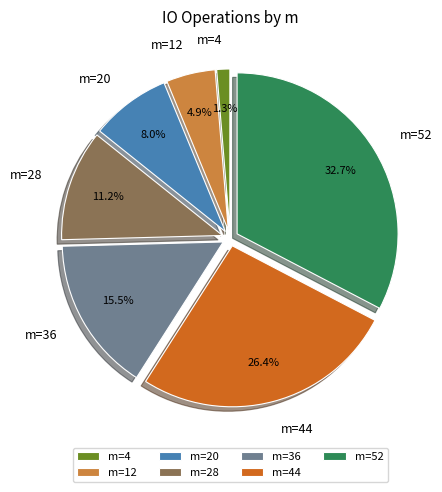

Rank the categories by value from lowest to highest.

m=4, m=12, m=20, m=28, m=36, m=44, m=52